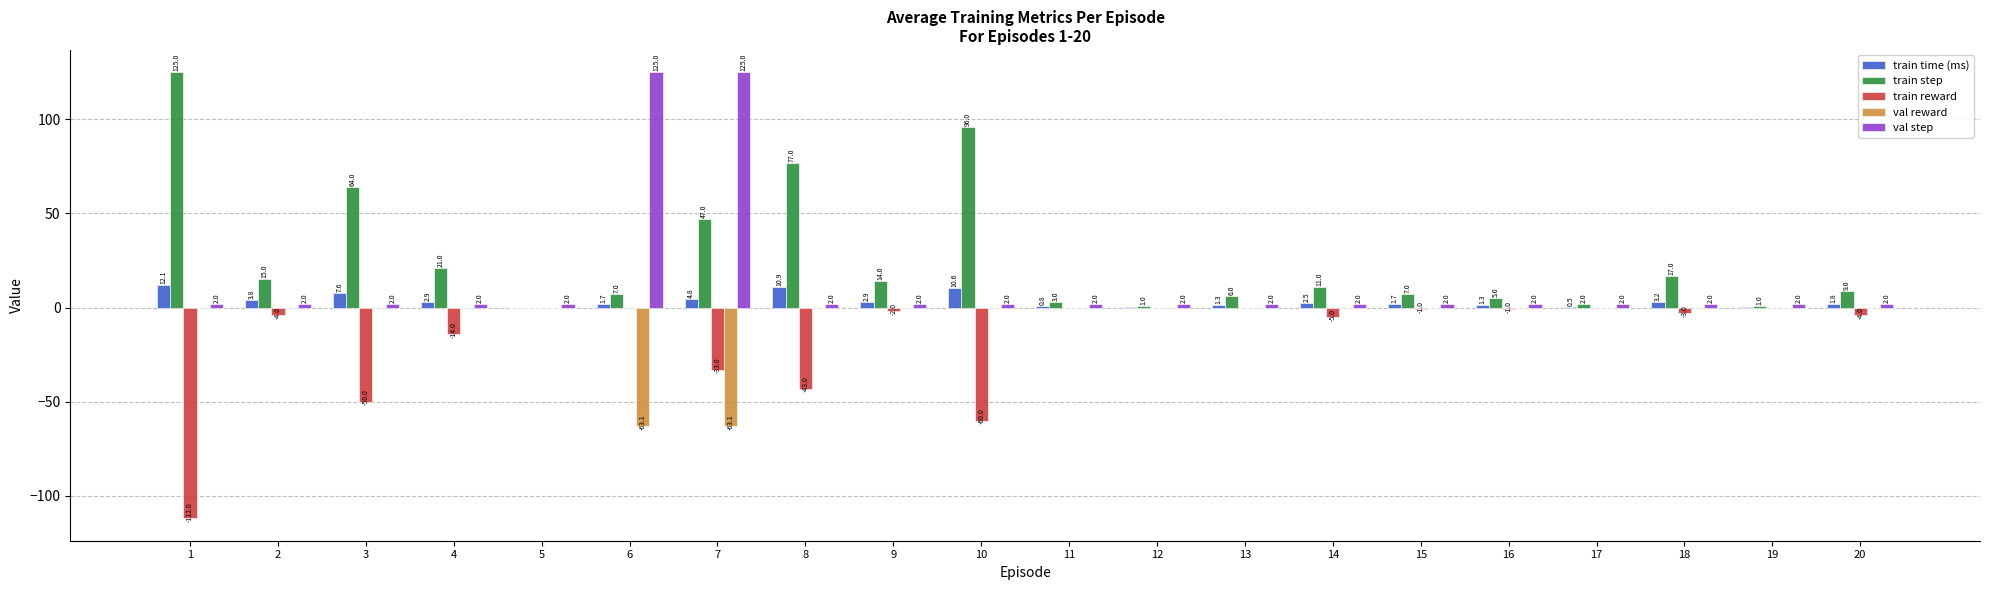

What is the sum of all train time (ms) values?

71.0